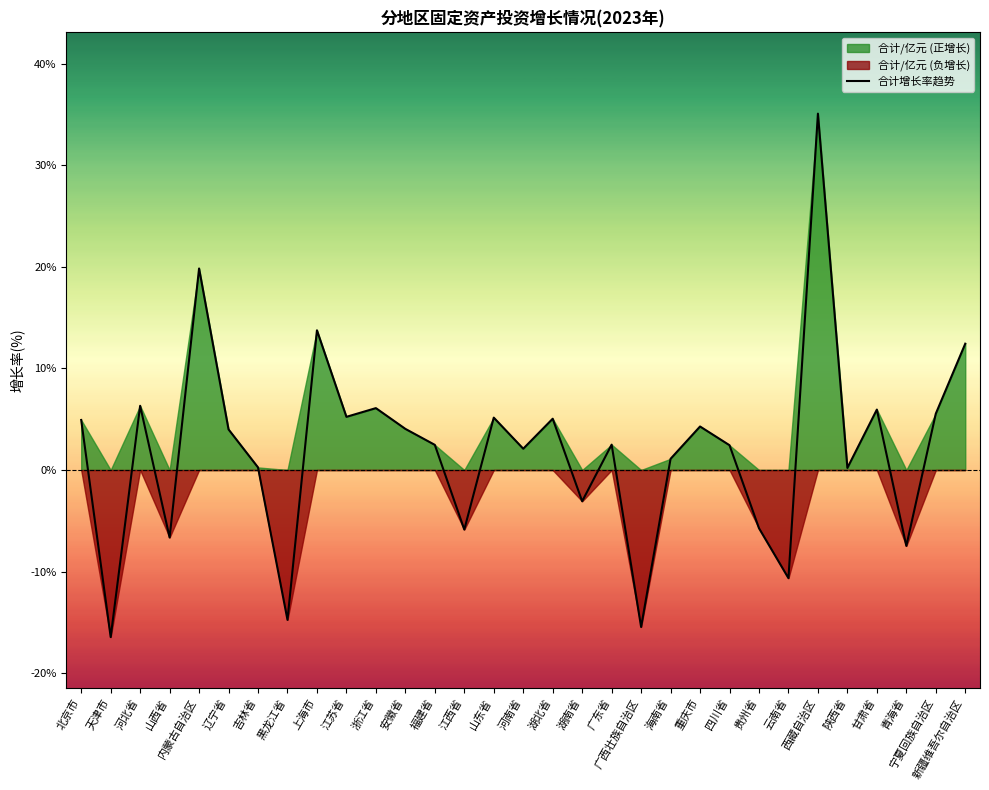

Reading left to right, what are all the values shown in this chart?

4.9	-16.4	6.3	-6.6	19.8	4.0	0.3	-14.8	13.8	5.2	6.1	4.0	2.5	-5.9	5.2	2.1	5.0	-3.1	2.5	-15.5	1.1	4.3	2.4	-5.7	-10.6	35.1	0.2	5.9	-7.5	5.5	12.4